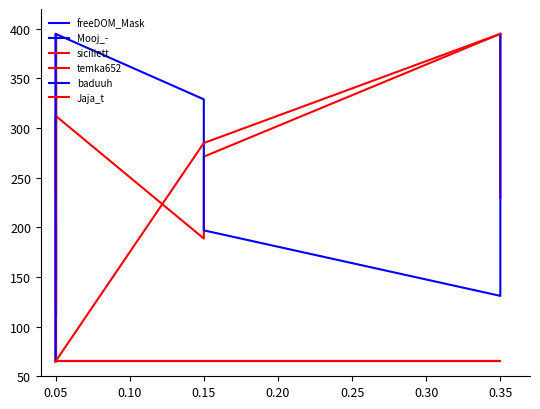

List the series in order of their peak value, highest first.

freeDOM_Mask, Mooj_-, siciliett, temka652, baduuh, Jaja_t